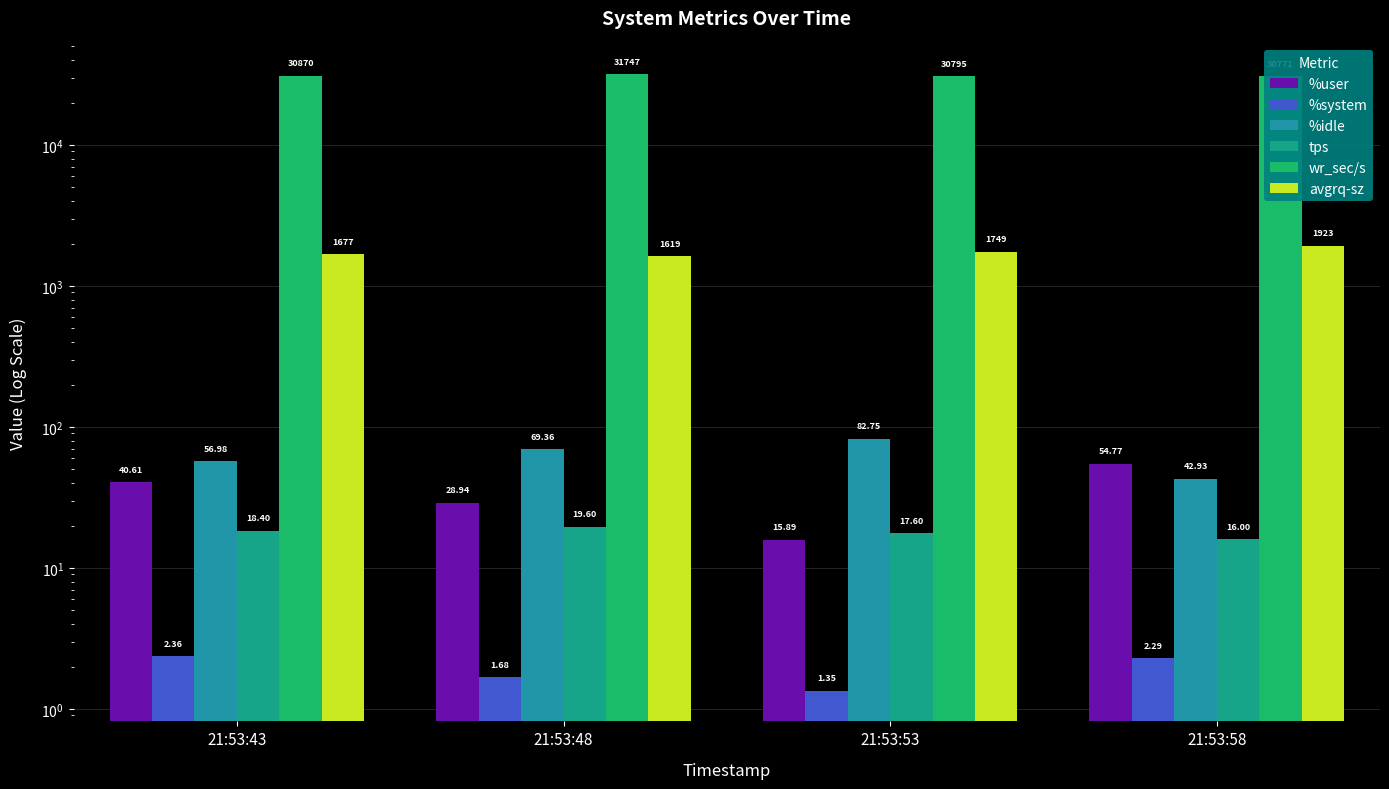

At how many categories does at least one series exceed 7606?

4